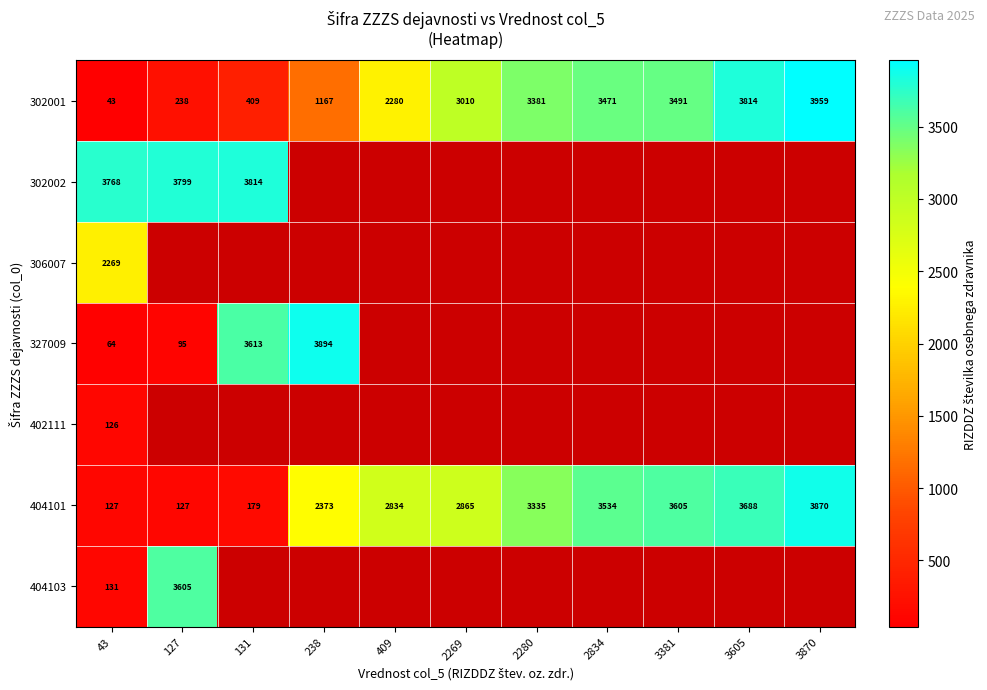

At which category is the sum across all series the highest?

43